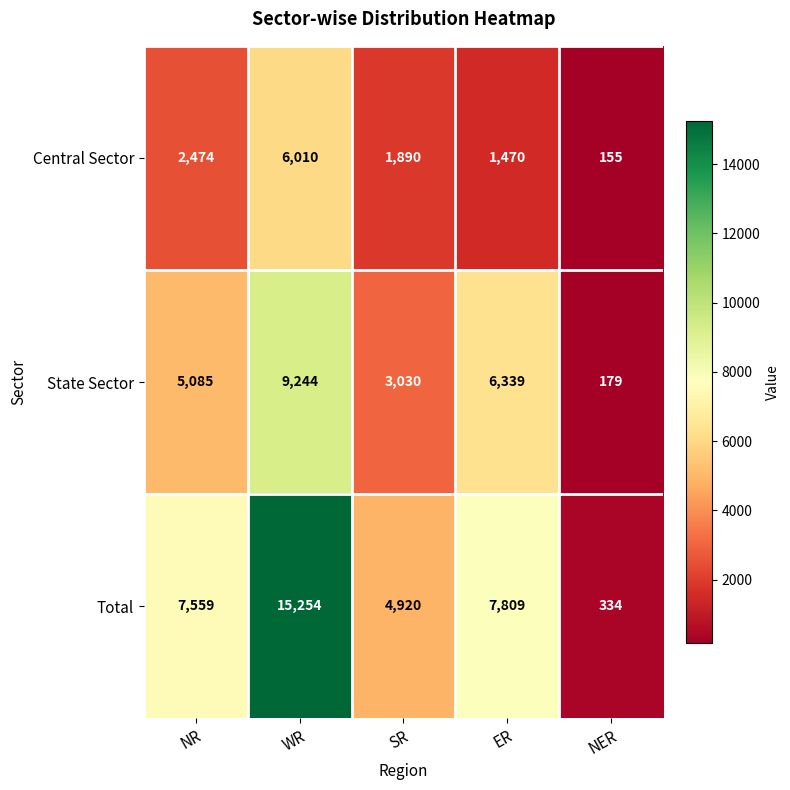

Read the Total value at NER, to the nearest 50.

350